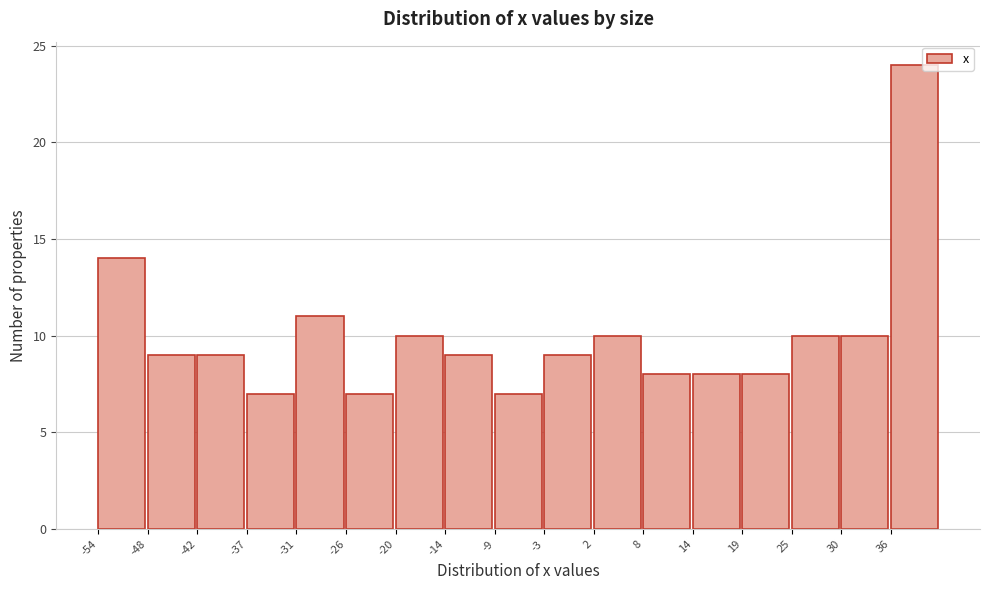

Reading left to right, transcribe this chart: for each bar, give the range it covers on the x-axis and its height. Neither the bar edges nor the heights are printed on the chart, so give them approximately, as read against the axes.

-53.6 to -48.0: 14
-48.0 to -42.4: 9
-42.4 to -36.8: 9
-36.8 to -31.2: 7
-31.2 to -25.6: 11
-25.6 to -20.0: 7
-20.0 to -14.4: 10
-14.4 to -8.8: 9
-8.8 to -3.2: 7
-3.2 to 2.4: 9
2.4 to 8.0: 10
8.0 to 13.6: 8
13.6 to 19.2: 8
19.2 to 24.8: 8
24.8 to 30.4: 10
30.4 to 36.0: 10
36.0 to 41.6: 24